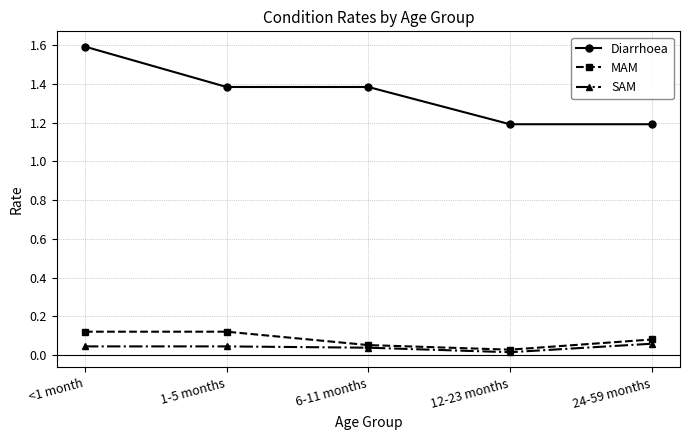

Which category has the highest value across all series?

<1 month